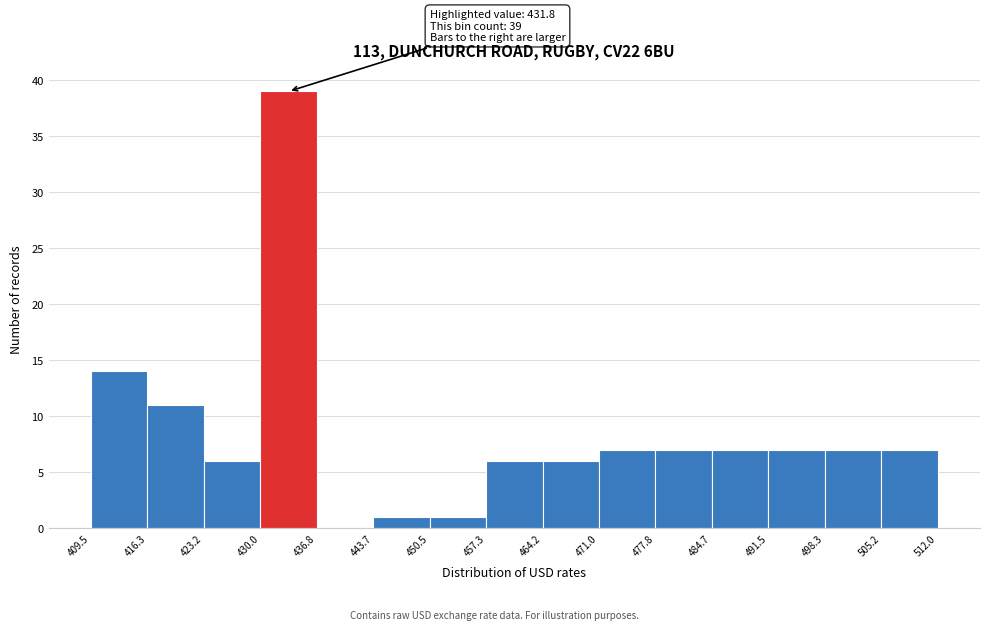

Over which range of the x-axis is the bar tallest?

430.0 to 436.8